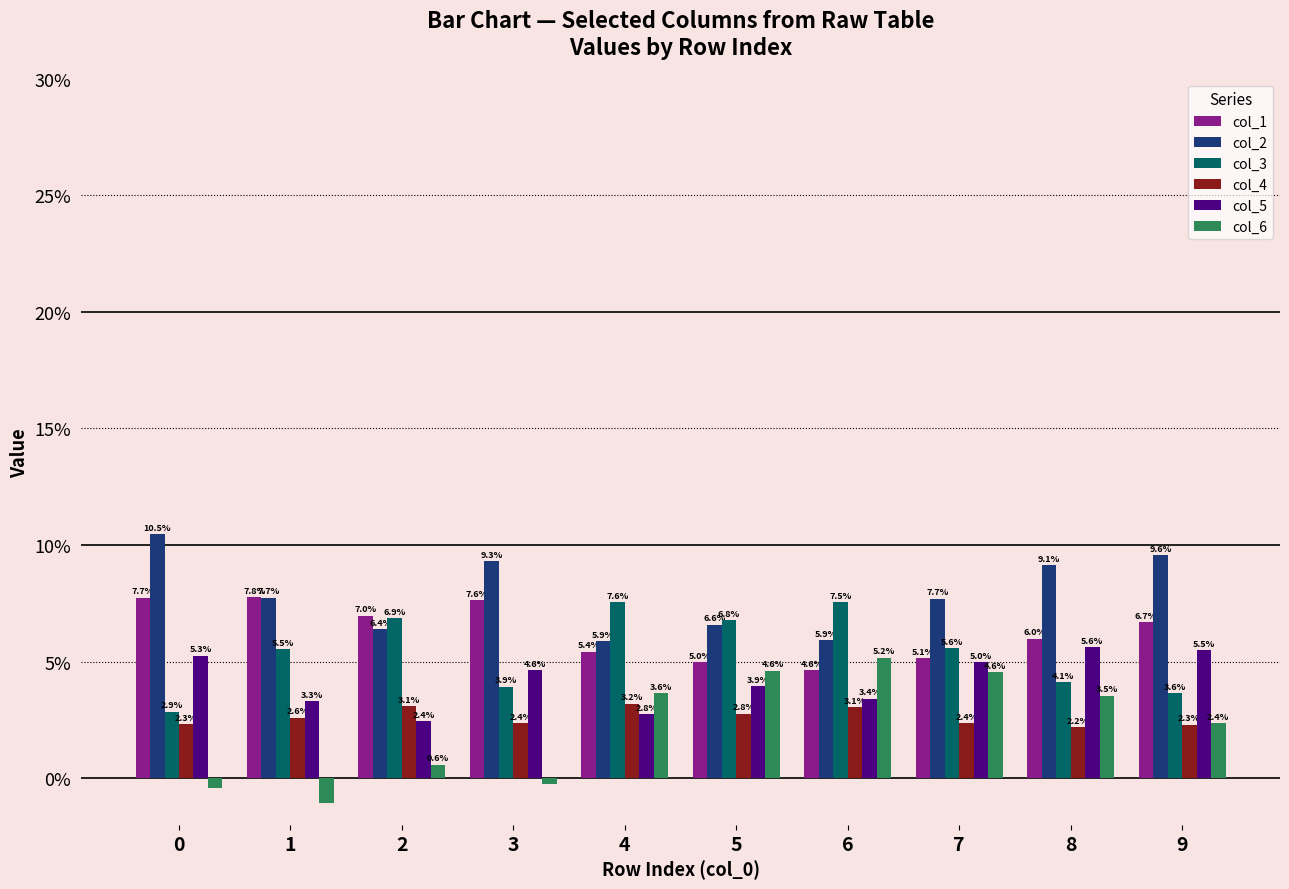

What is the average value of the col_1 series?

0.1